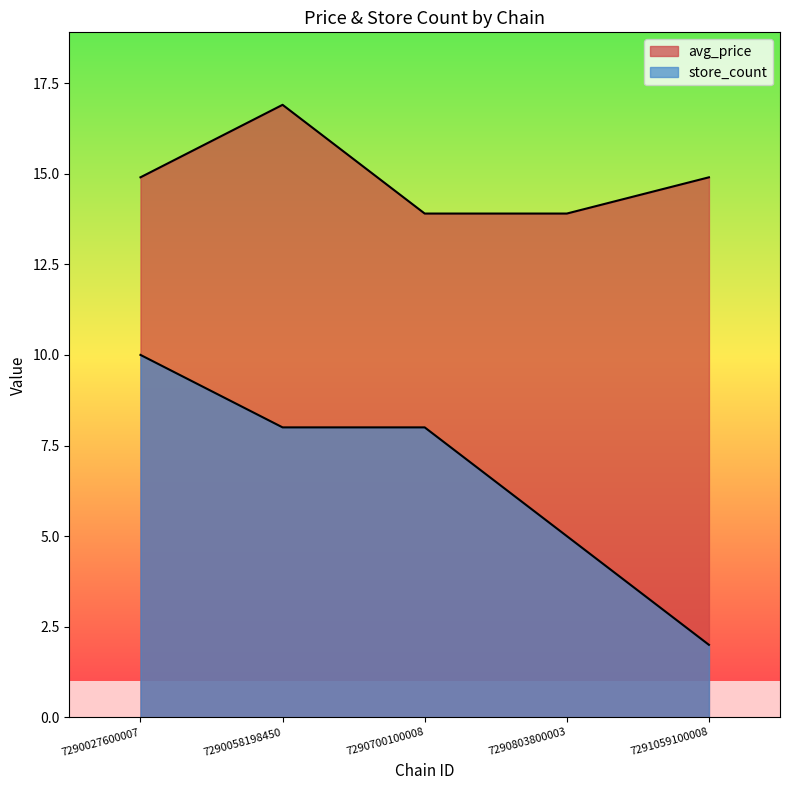

What is the value of the avg_price point at the 1st from the left?

14.9